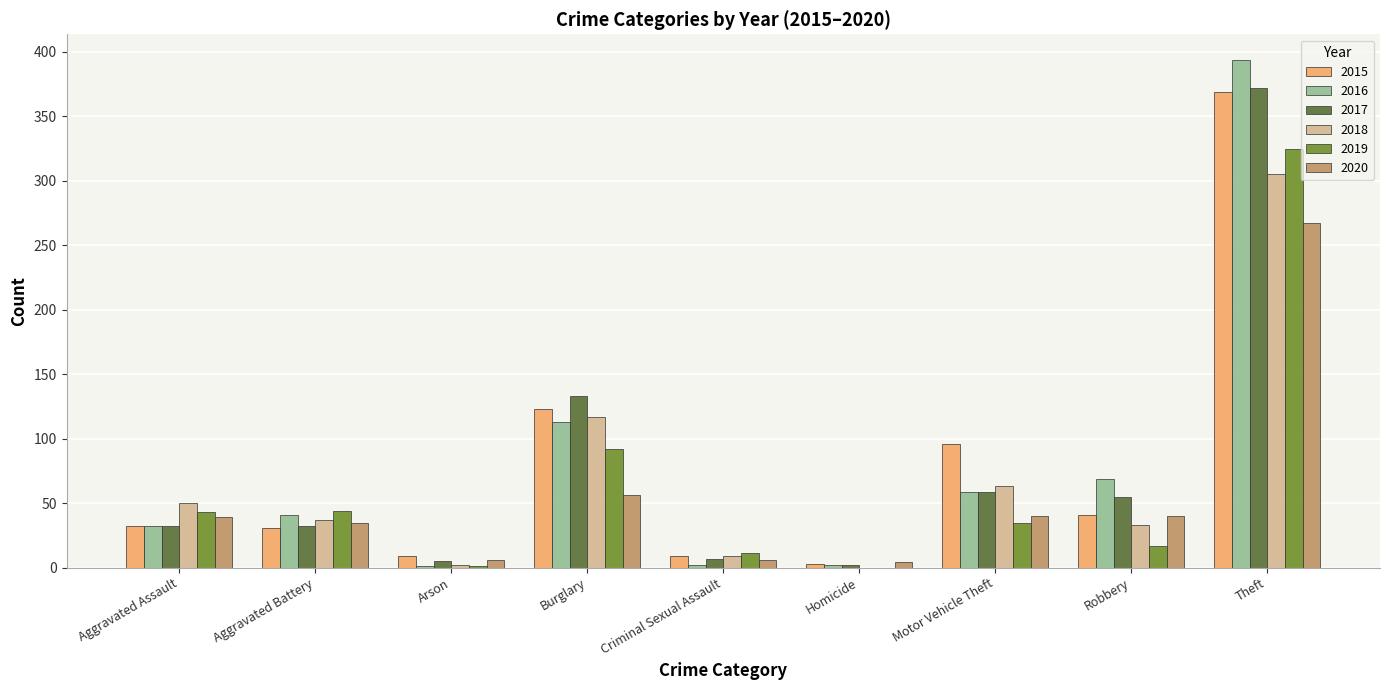

What is the average value of the 2019 series?

63